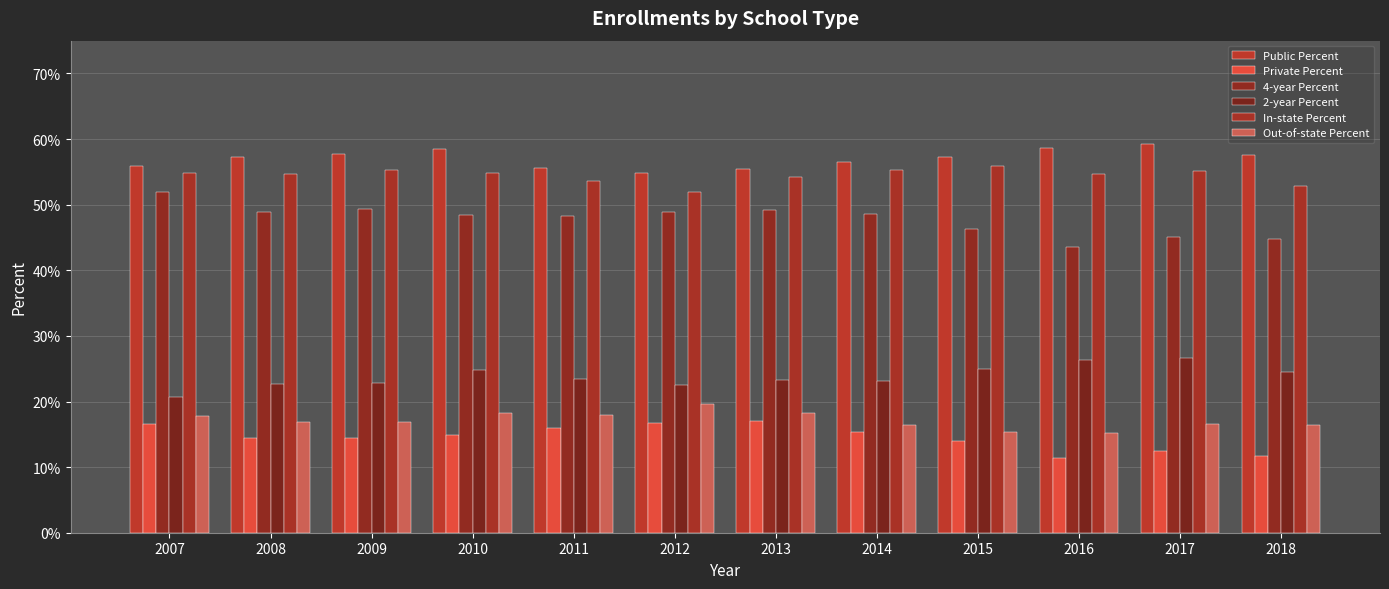

What is the spread (max minus min) of values at 2018?

0.5